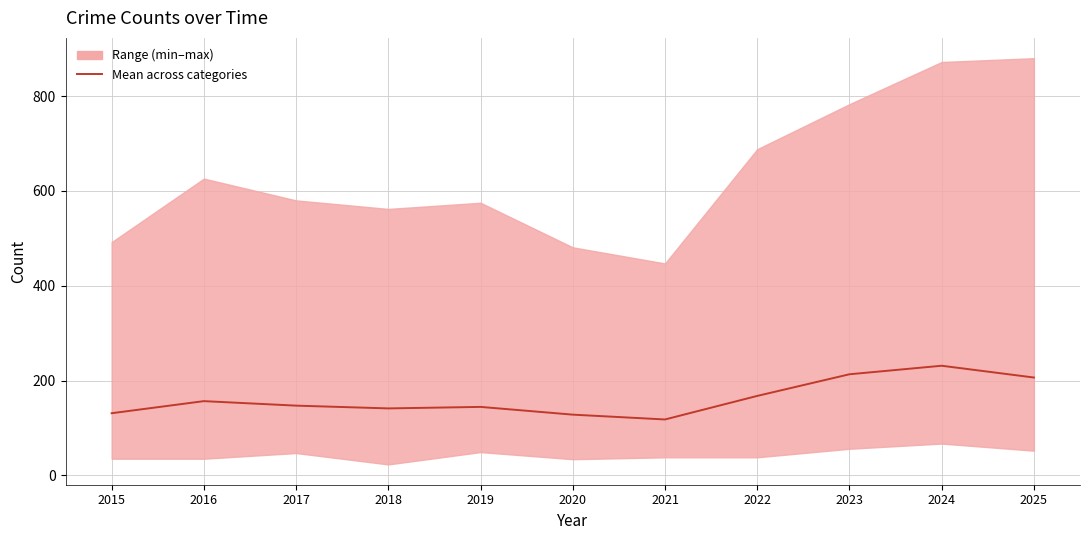

Reading left to right, list all the values displayed in this chart.

131.0	156.5	147.0	141.2	144.3	128.0	117.8	167.5	213.2	231.2	206.3